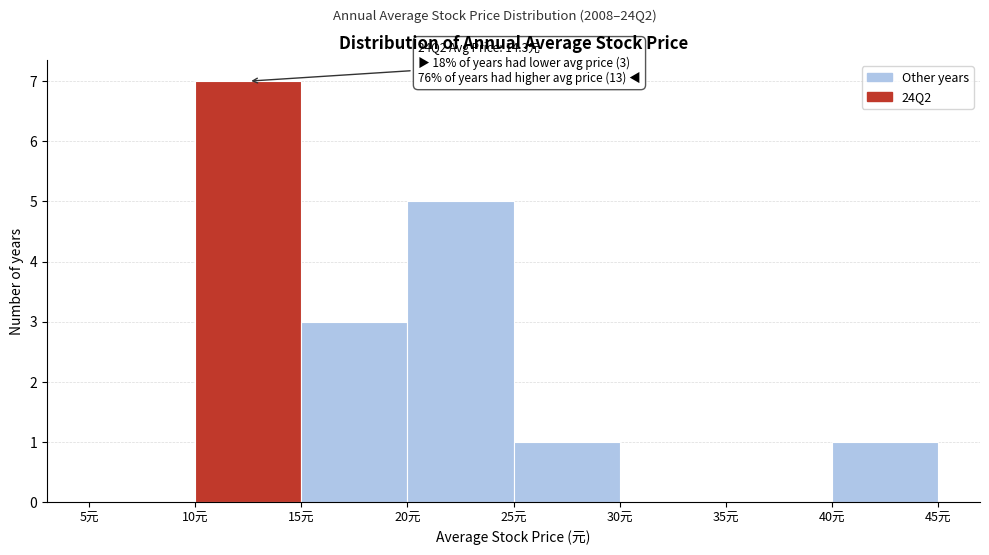

Which range on the x-axis has the tallest bar?

10 to 15